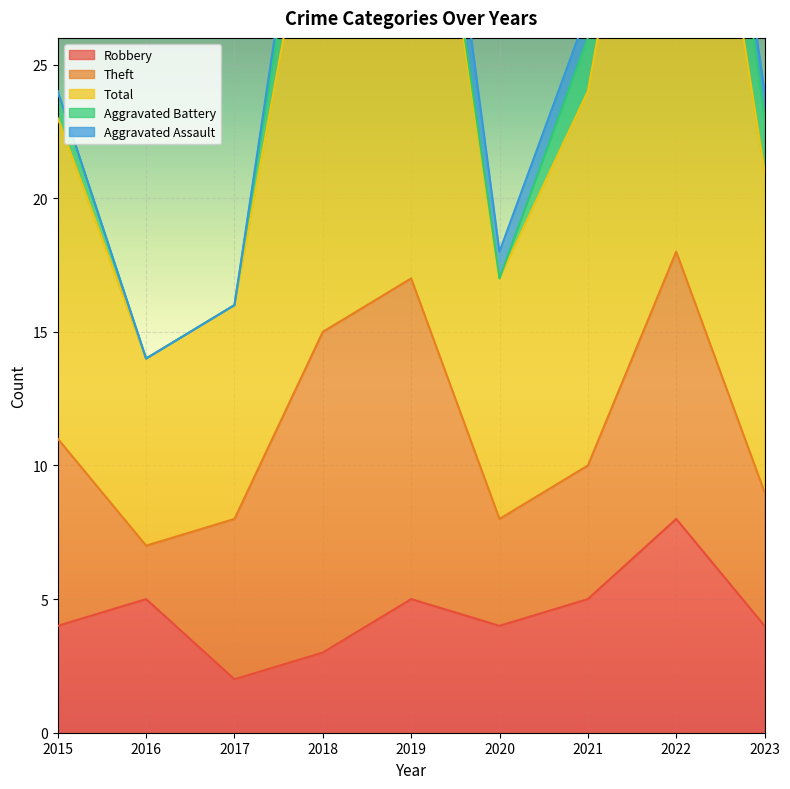

Is it true that Robbery equals 11 at 2022?

False